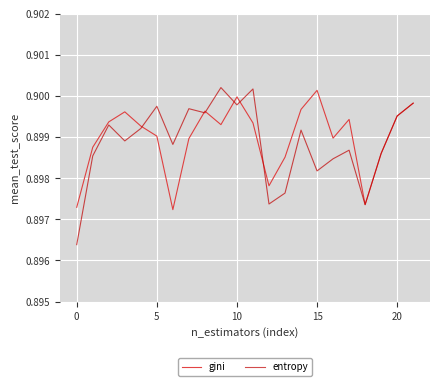

Which series has the widest spread of values?

entropy